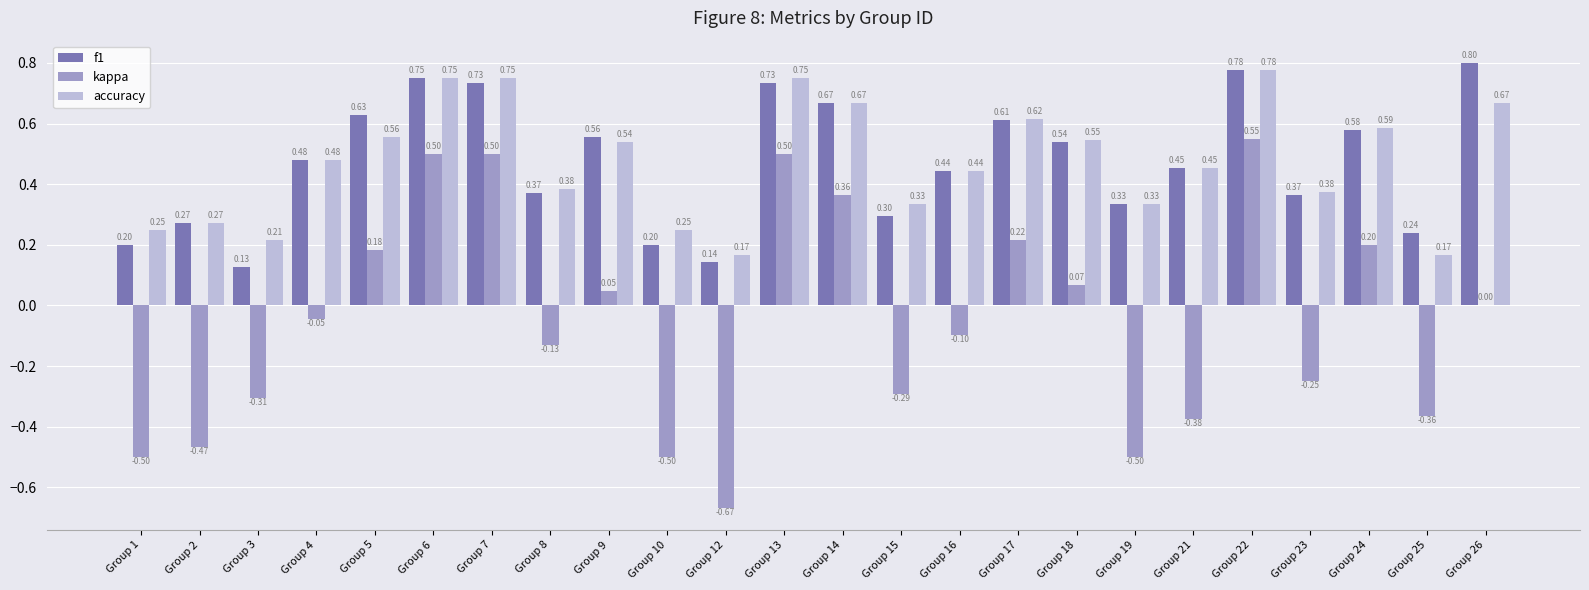

What is the total value across all series at Group 26?

1.5